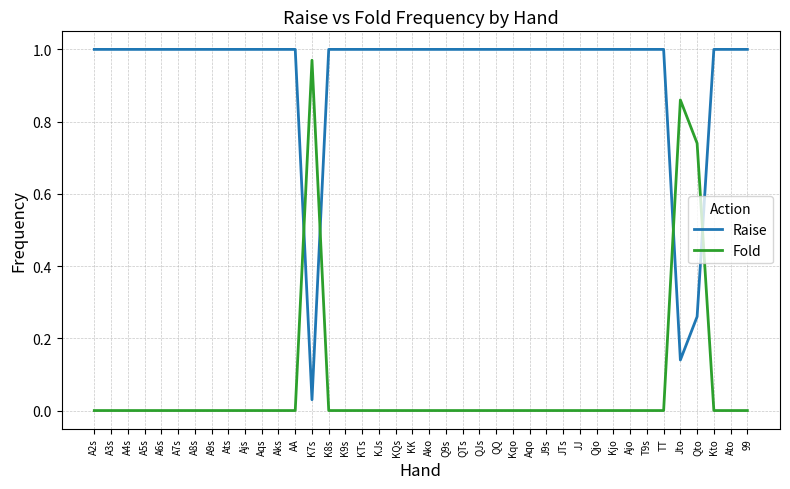

Is it true that Raise equals 1.6 at A2s?

False